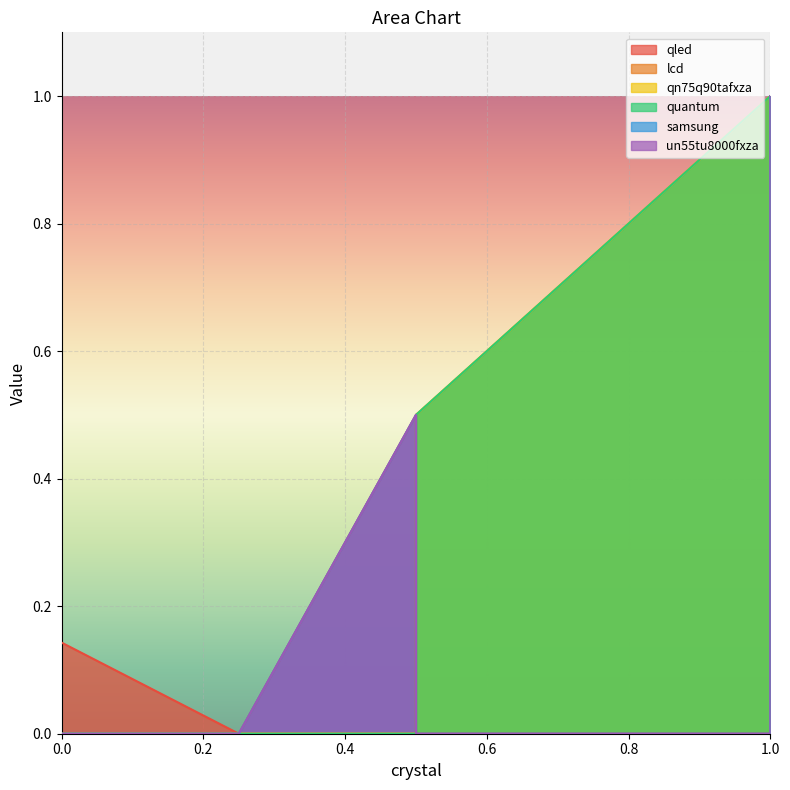

Where is samsung nearest to the value 0?

1